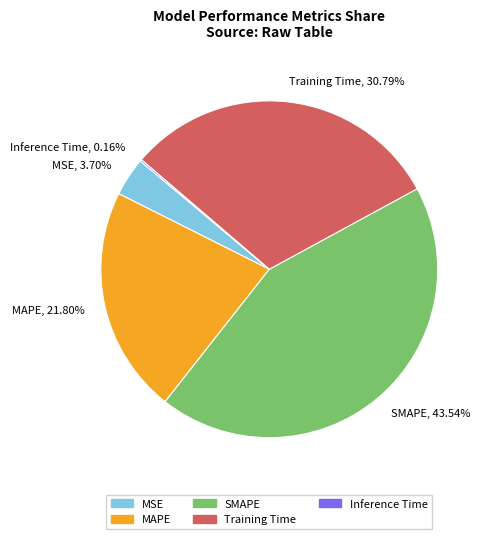

Does any single category account for the majority?

No